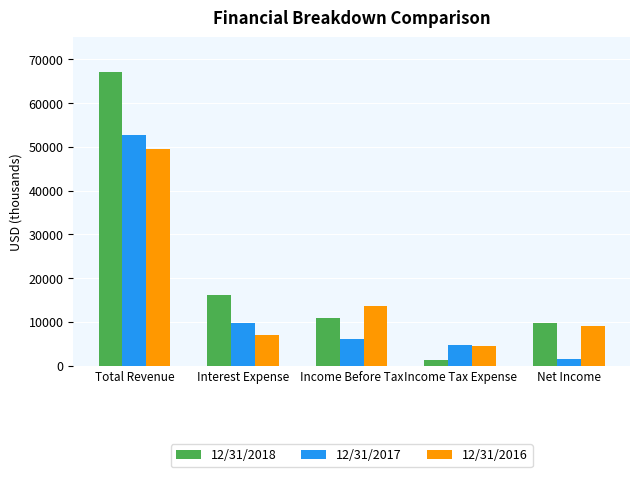

What is the total value across all series at Income Tax Expense?

10295